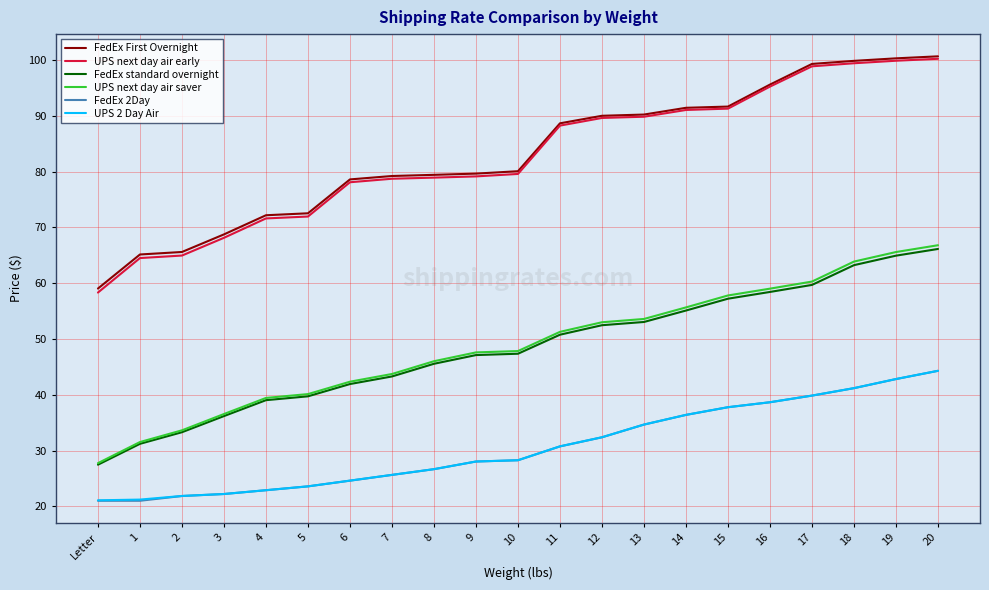

How many lines are shown in the chart?

6